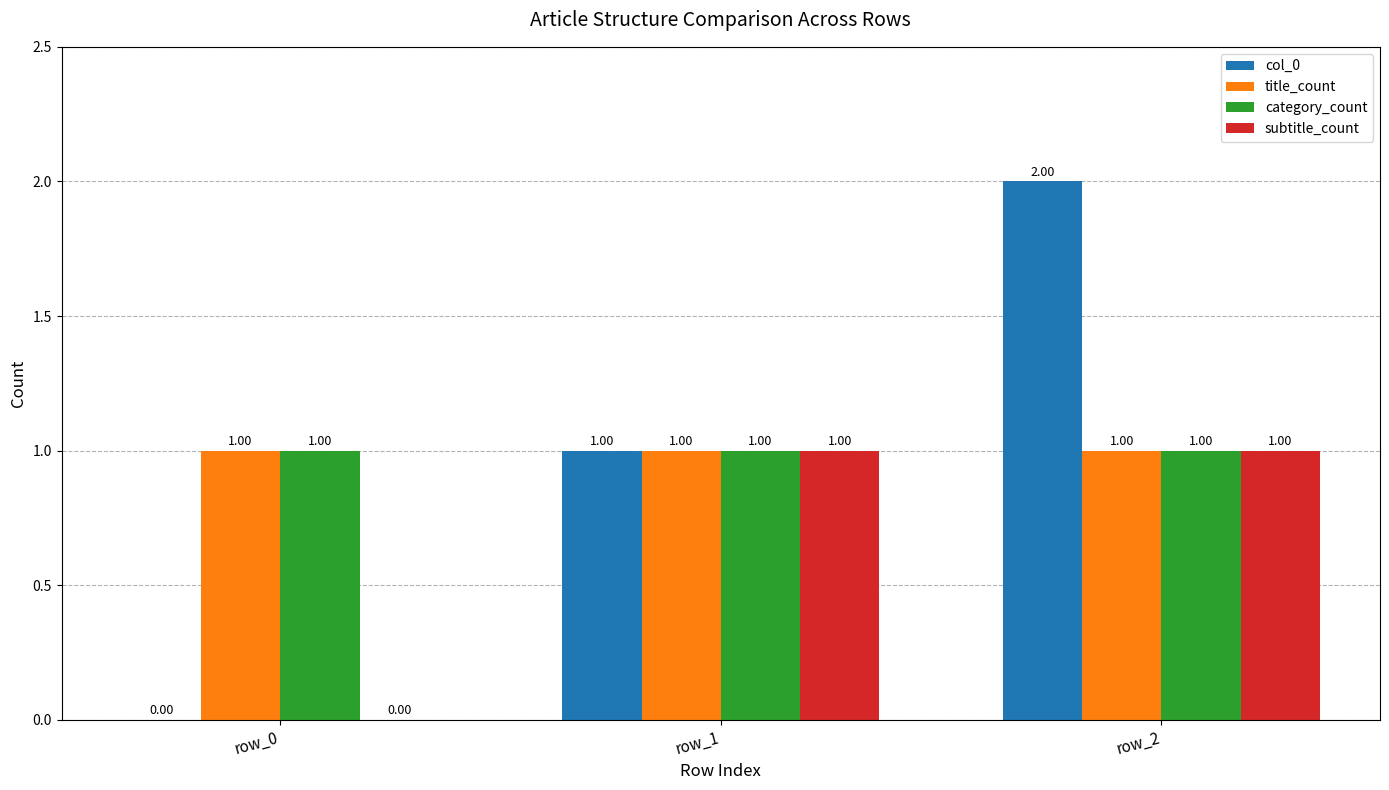

Reading left to right, extract all data points from this chart.

col_0: row_0=0	row_1=1	row_2=2
title_count: row_0=1	row_1=1	row_2=1
category_count: row_0=1	row_1=1	row_2=1
subtitle_count: row_0=0	row_1=1	row_2=1